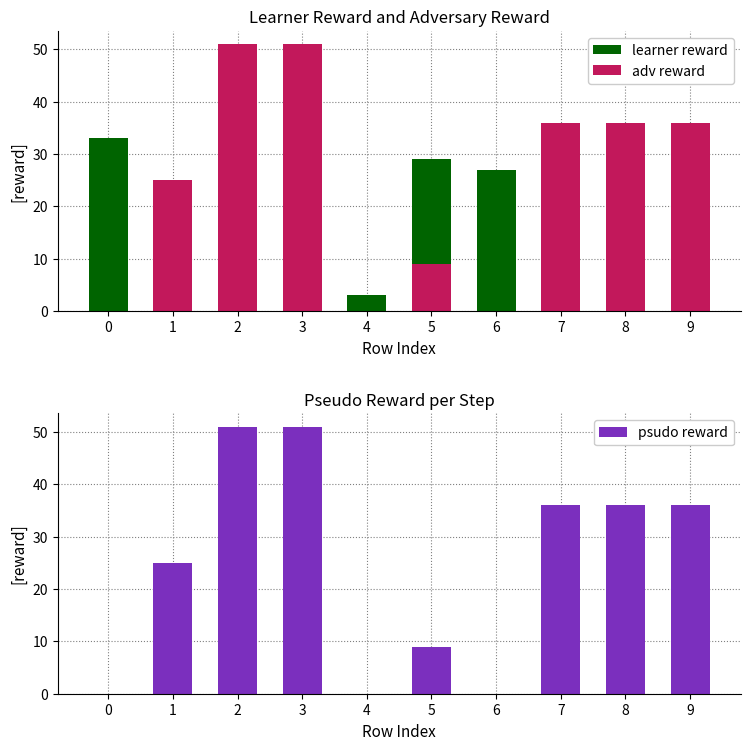

Which series has the largest range (max minus min)?

adv reward